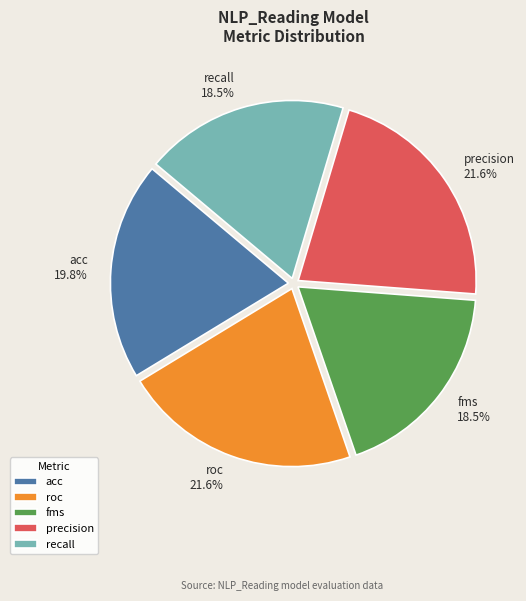

Between recall and acc, which is larger?

acc